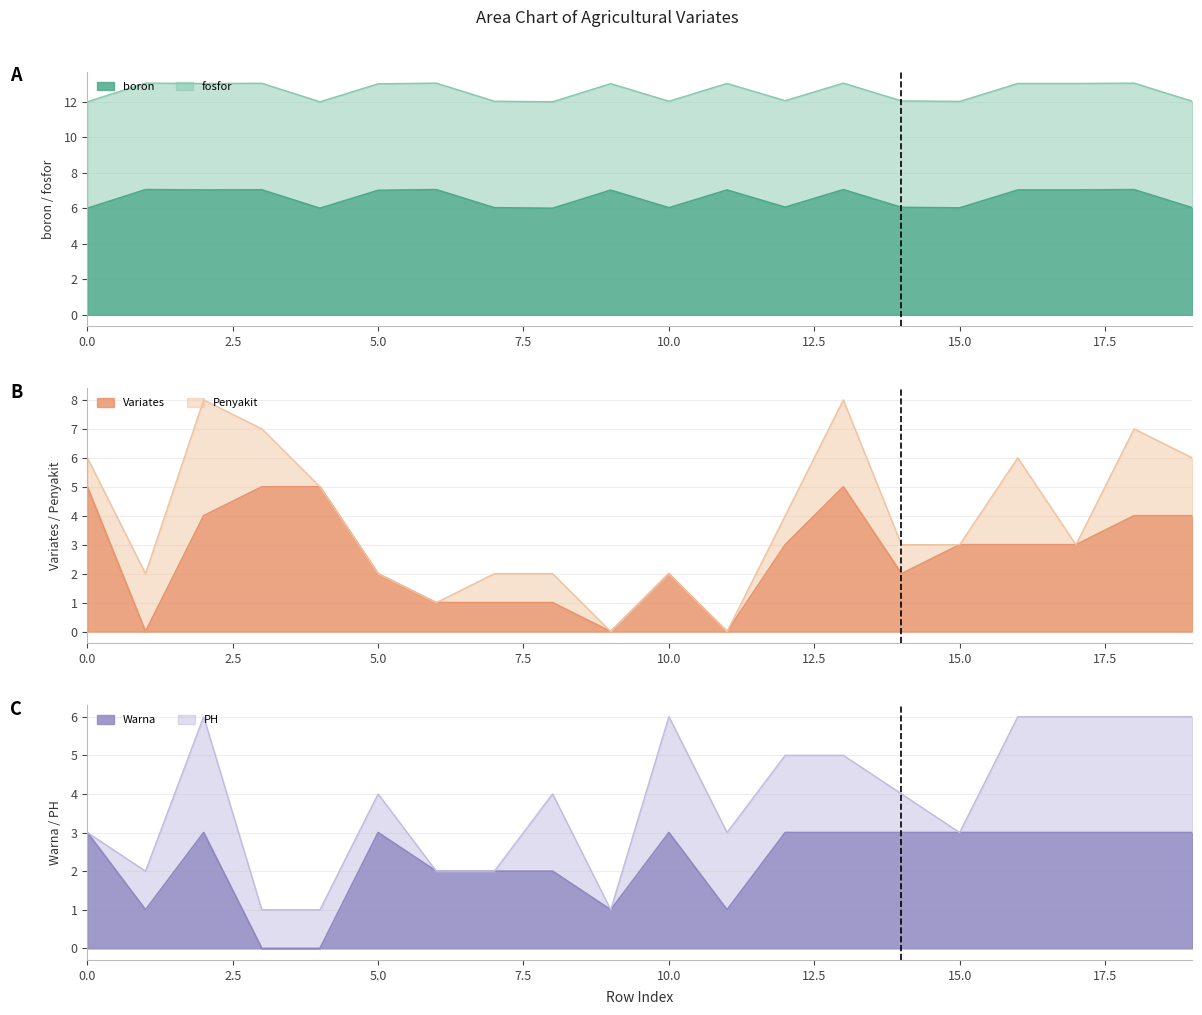

The boron series shows 7.0 at 16. True or false?

True